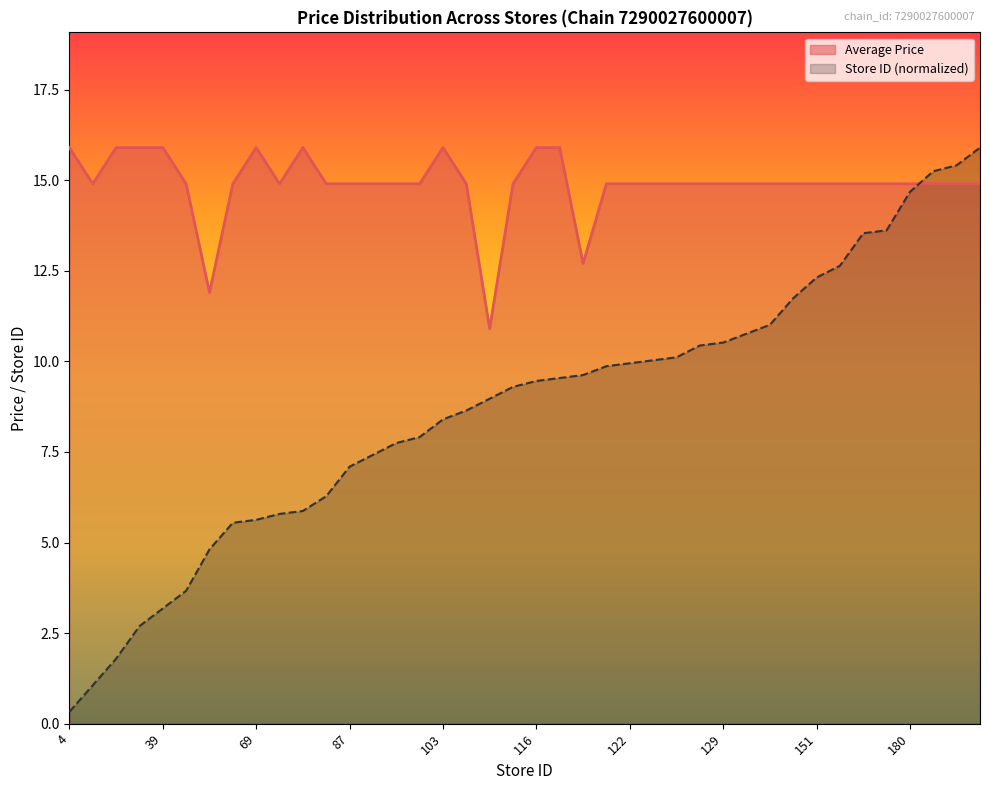

At how many categories does at least one series exceed 8?

40